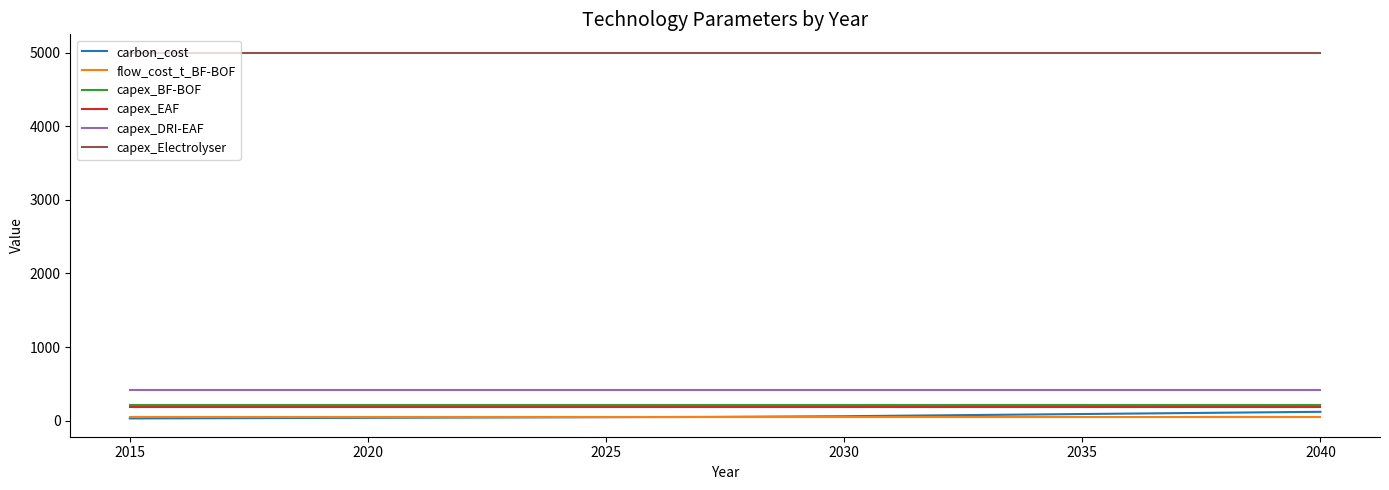

What is the greatest value displayed?

5000.0